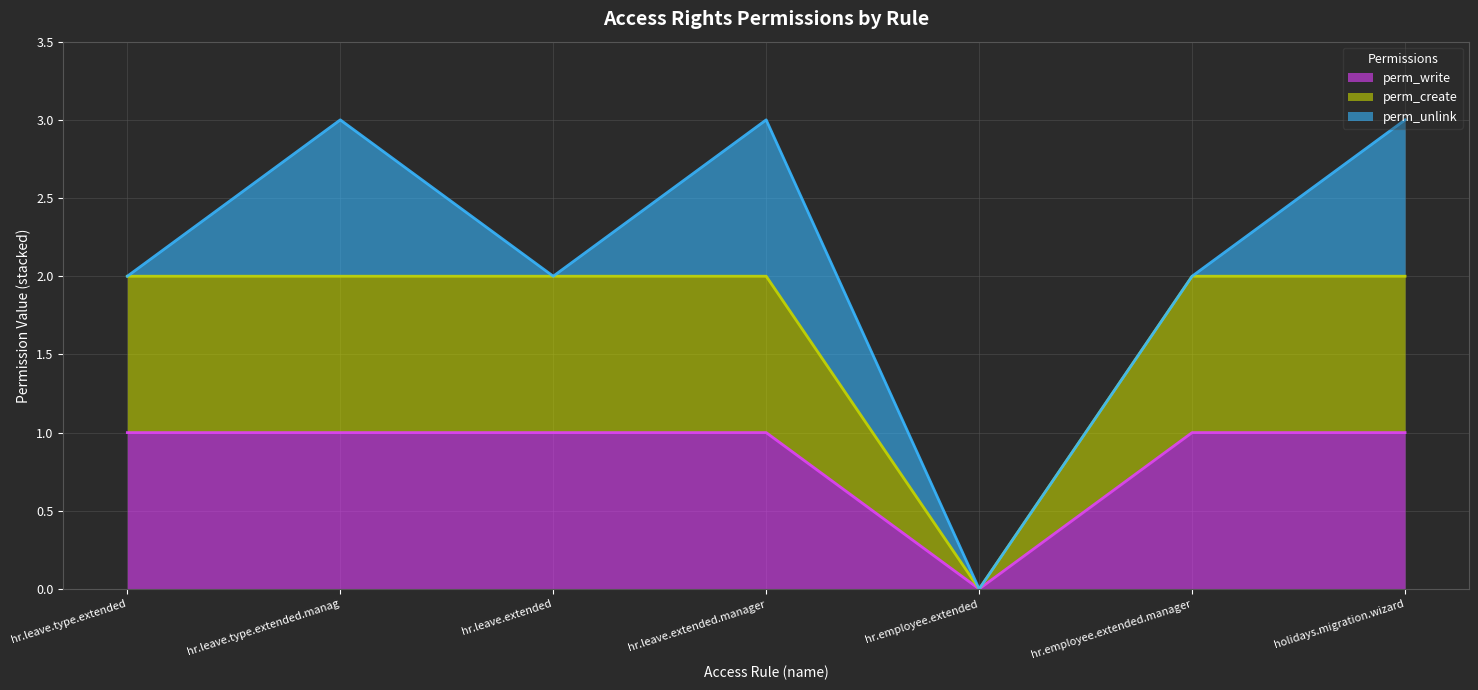

Is the value of perm_write (line) at hr.employee.extended greater than the value of perm_unlink (line) at hr.leave.extended?

No